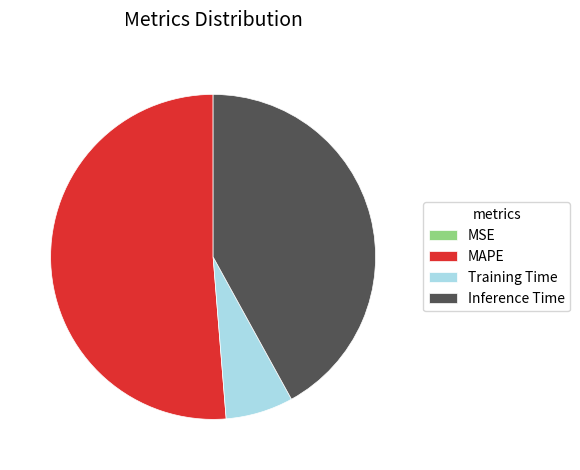

Which slice represents more than half of the pie?

MAPE